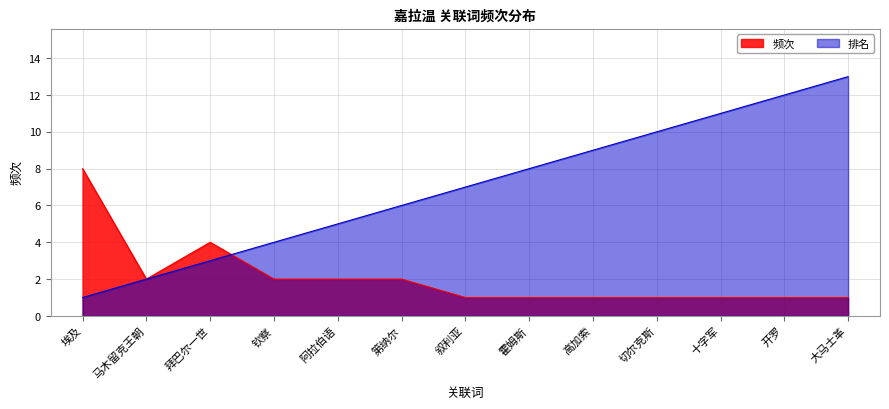

What is the sum of the rank values at 阿拉伯语 and 拜巴尔一世?

8